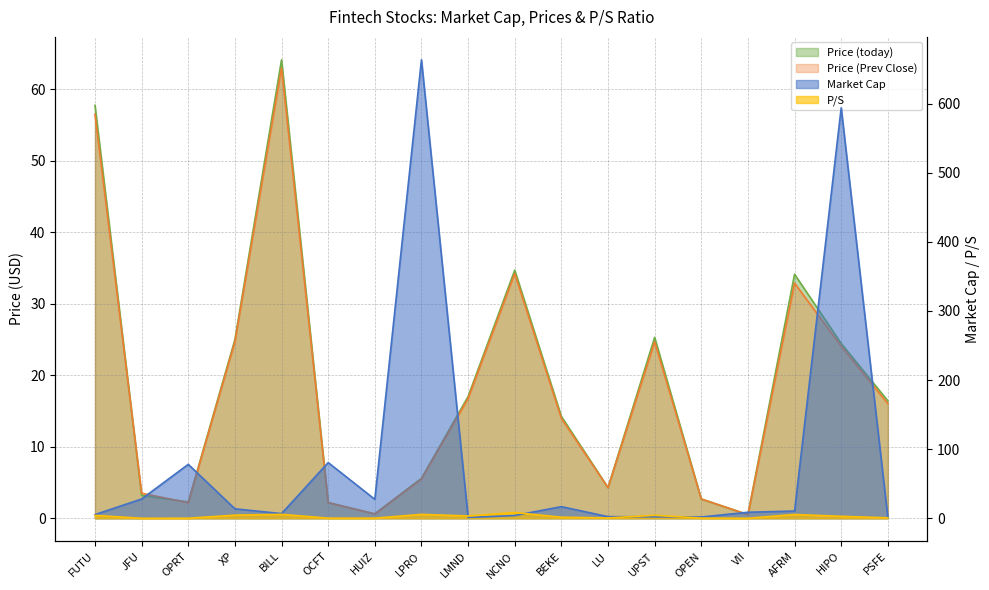

At which label is Price (Prev Close) closest to 31?

AFRM